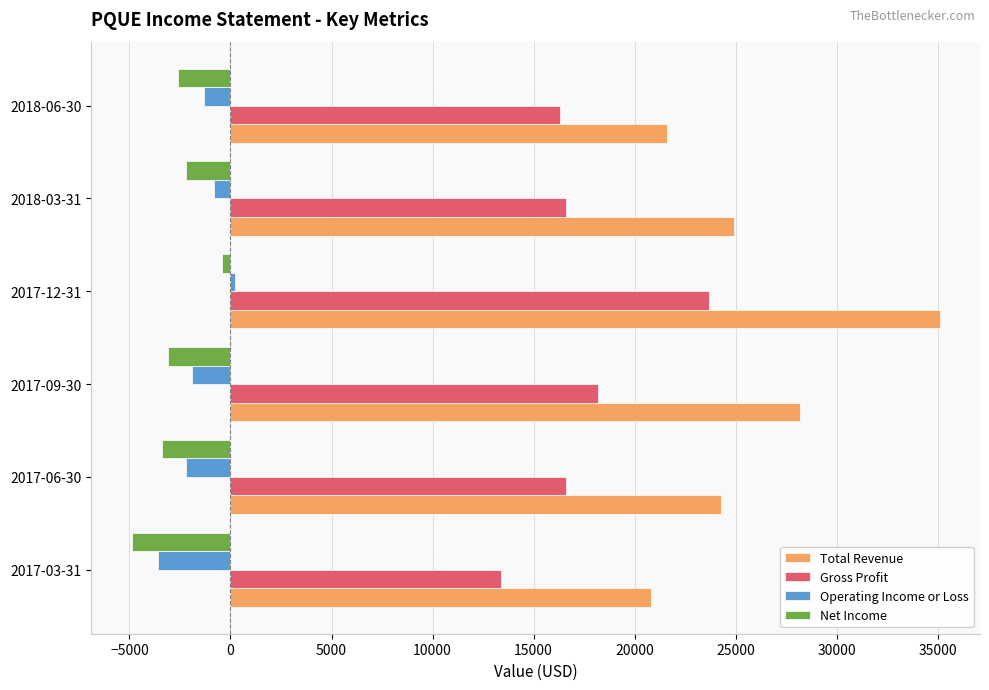

How many values in the Net Income series are below -2600?

3